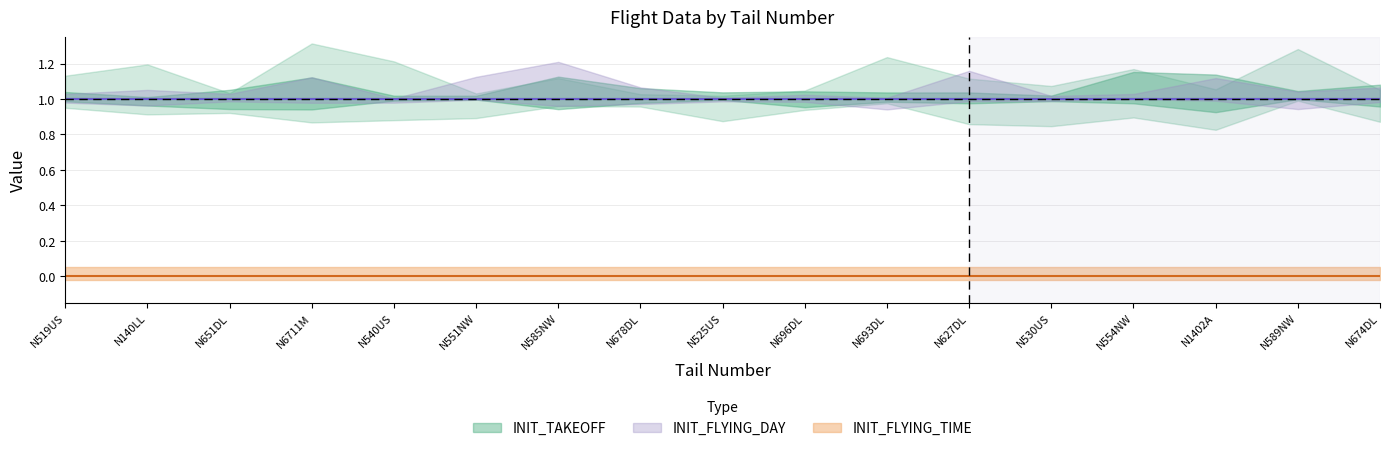

What are all the series names shown in the legend?

INIT_TAKEOFF, INIT_FLYING_DAY, INIT_FLYING_TIME